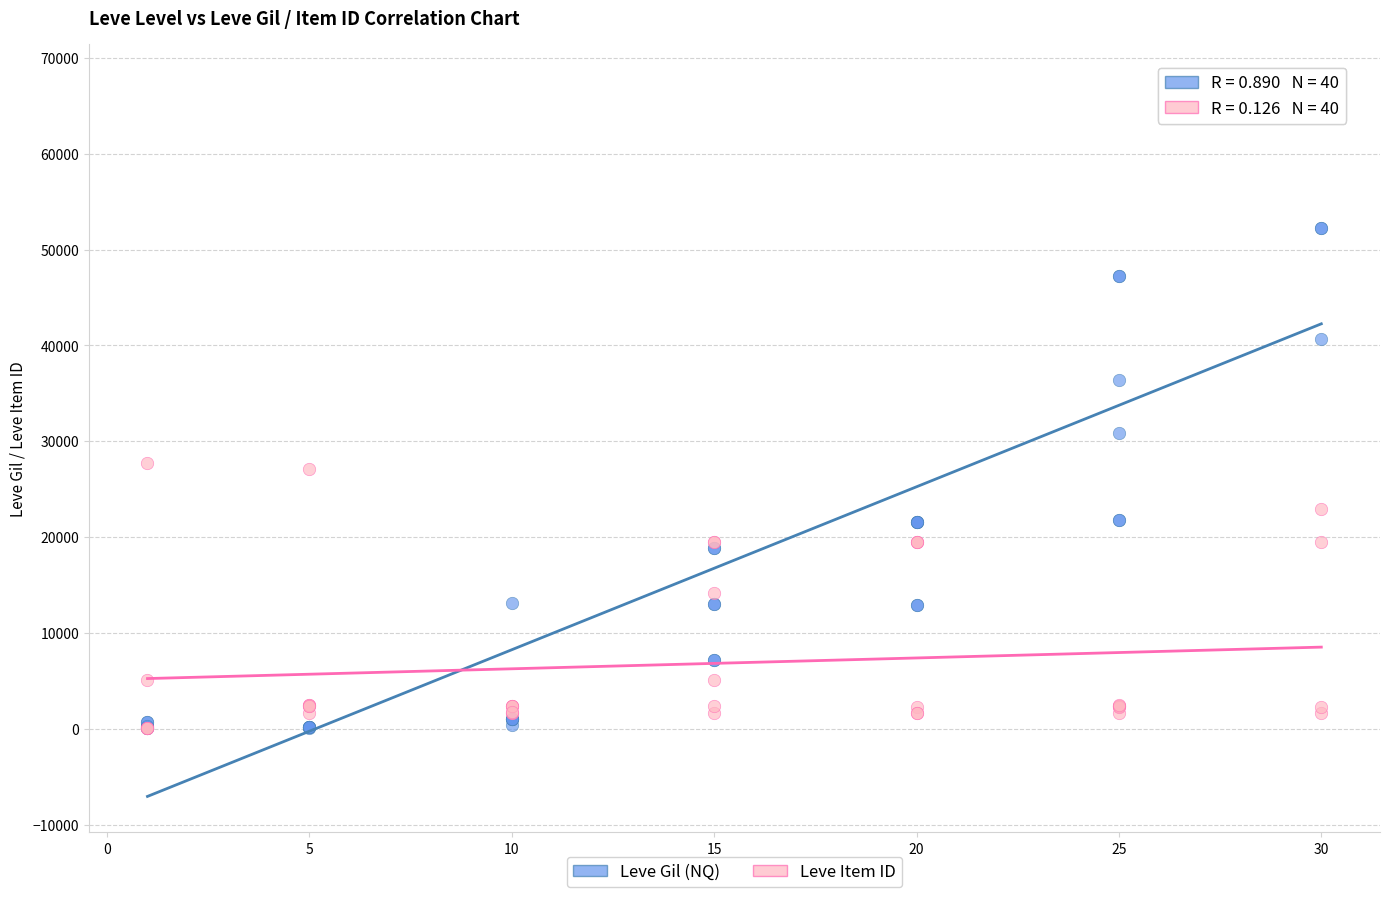

Which series has the widest spread of Y values?

Leve Gil (NQ)